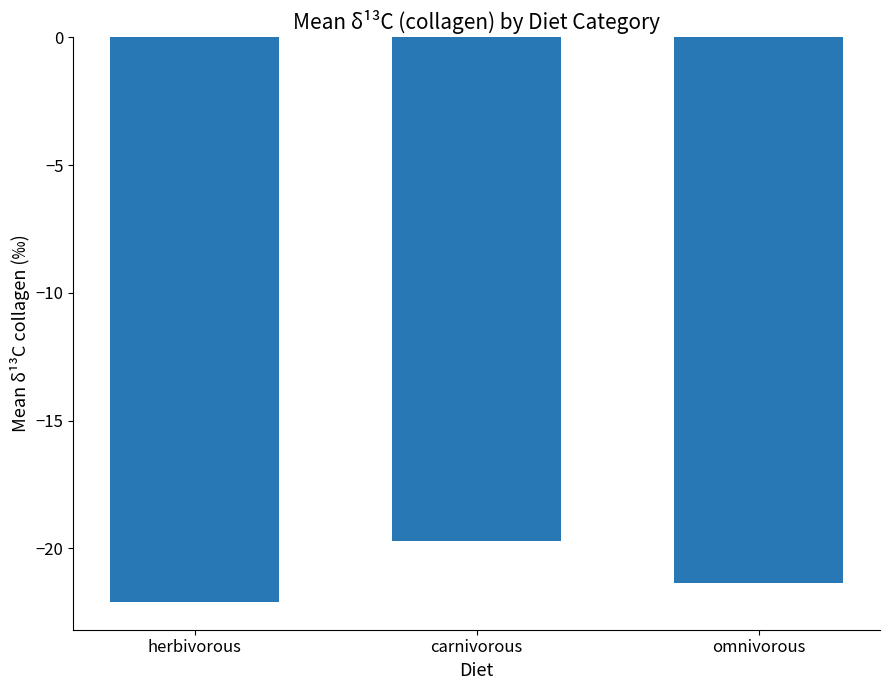

At which label is the value closest to -20?

carnivorous